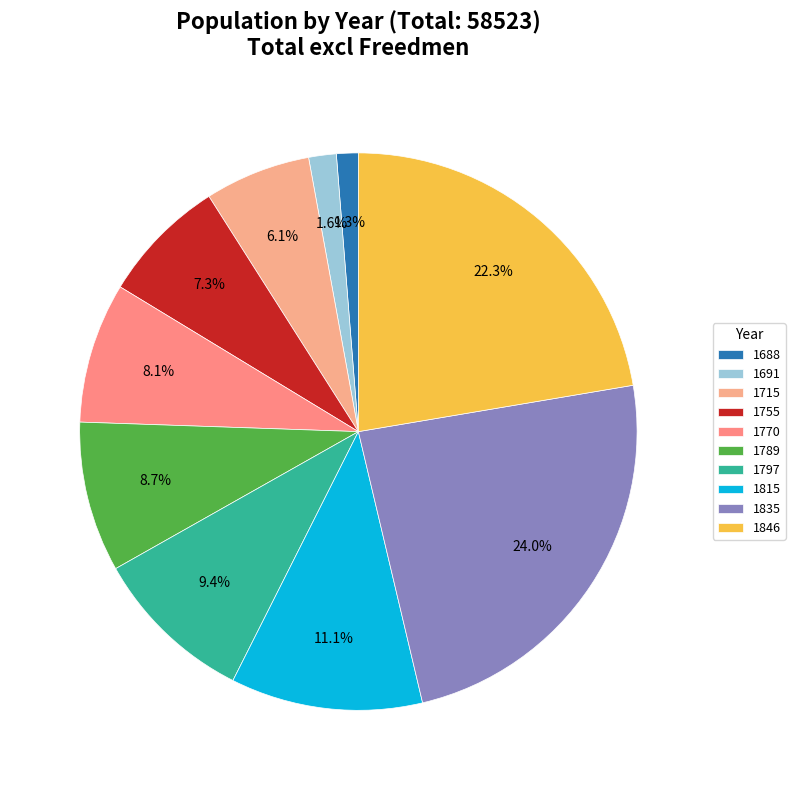

Approximately how many times larger is the value at 1755 compared to 1797?

0.8